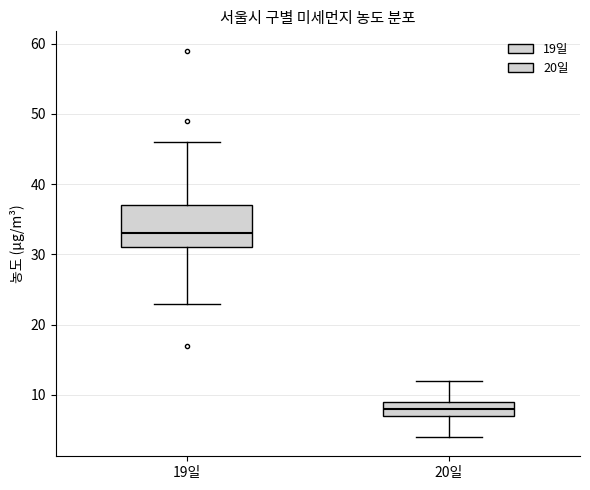

Which box is the tallest, from its lower edge to its upper edge?

19일